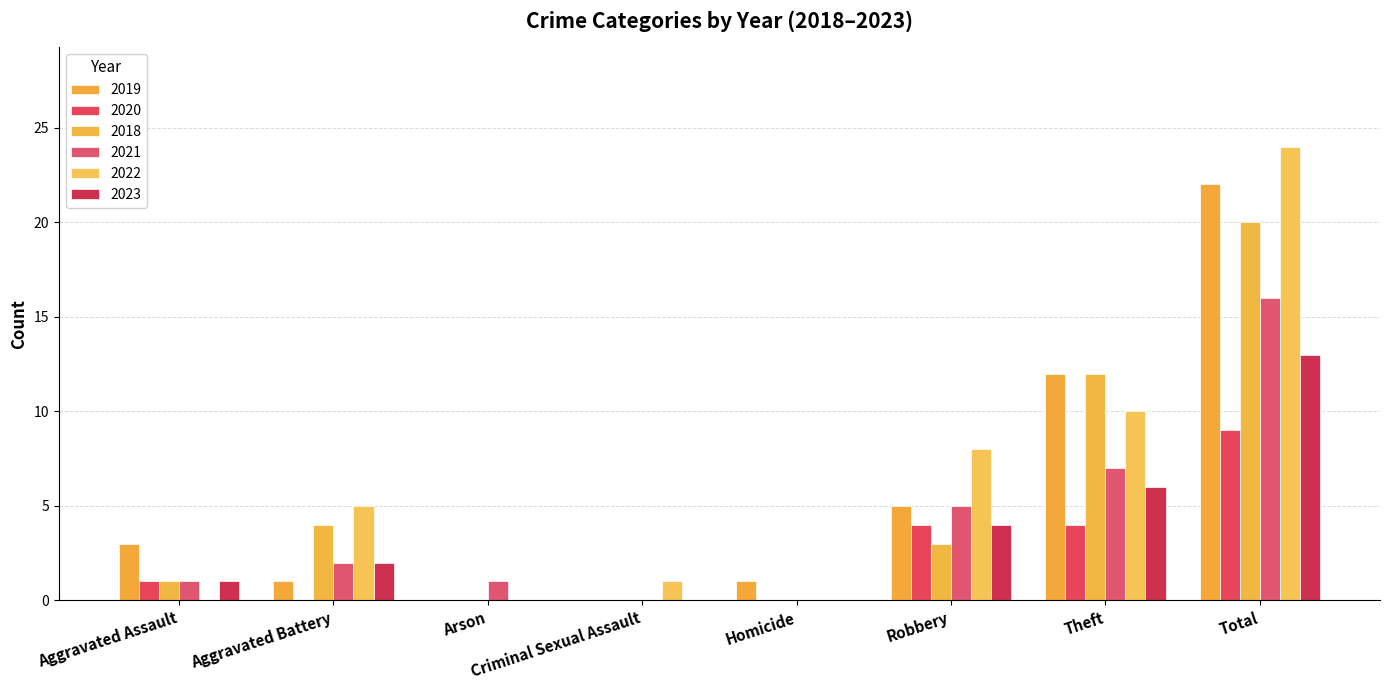

Count the number of data series in this chart.

6